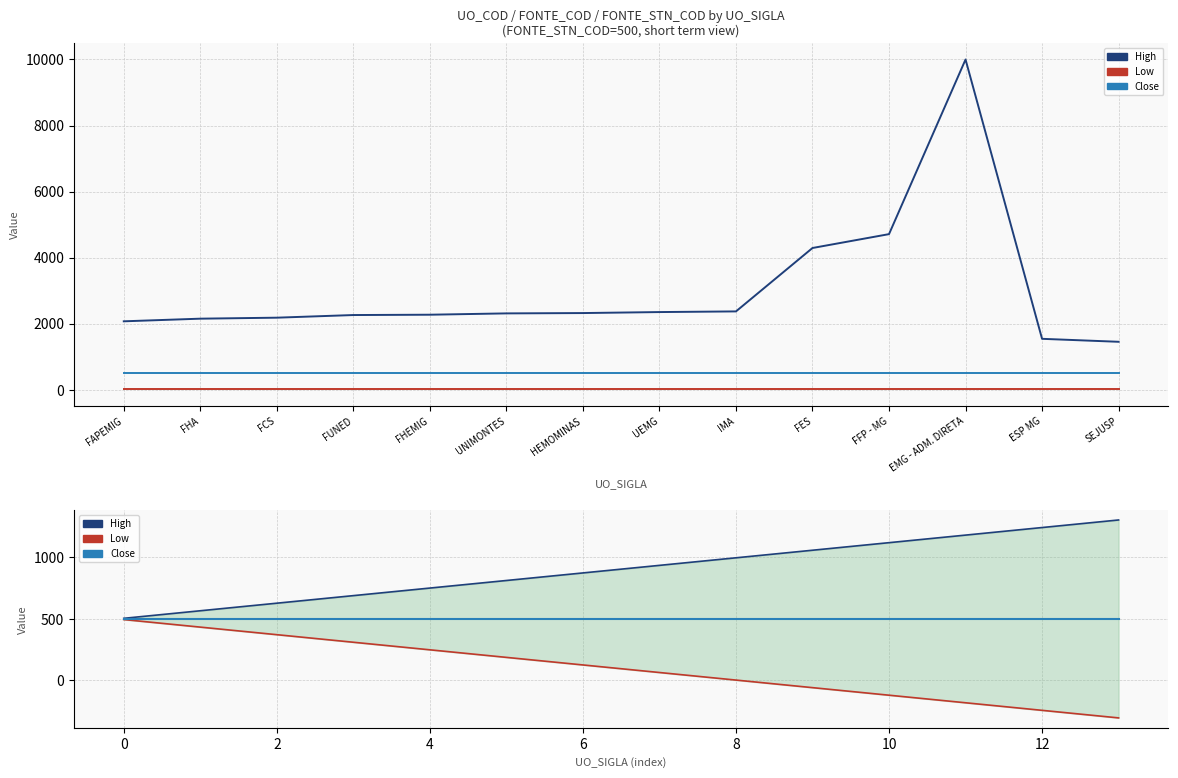

How many series are shown in this chart?

3